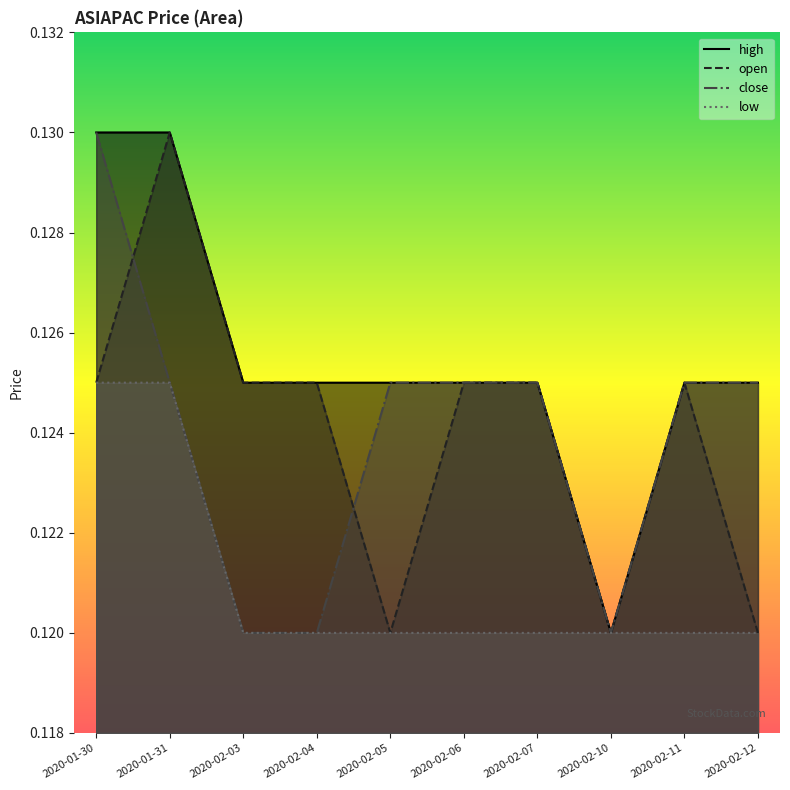

Does the chart display data point markers on the line(s)?

No